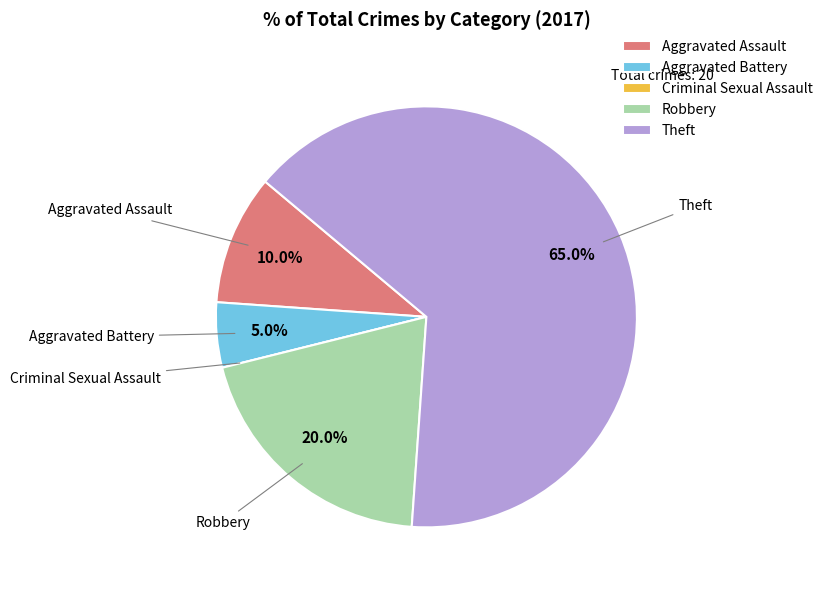

To the nearest percent, what percentage of the pie is Robbery?

20%